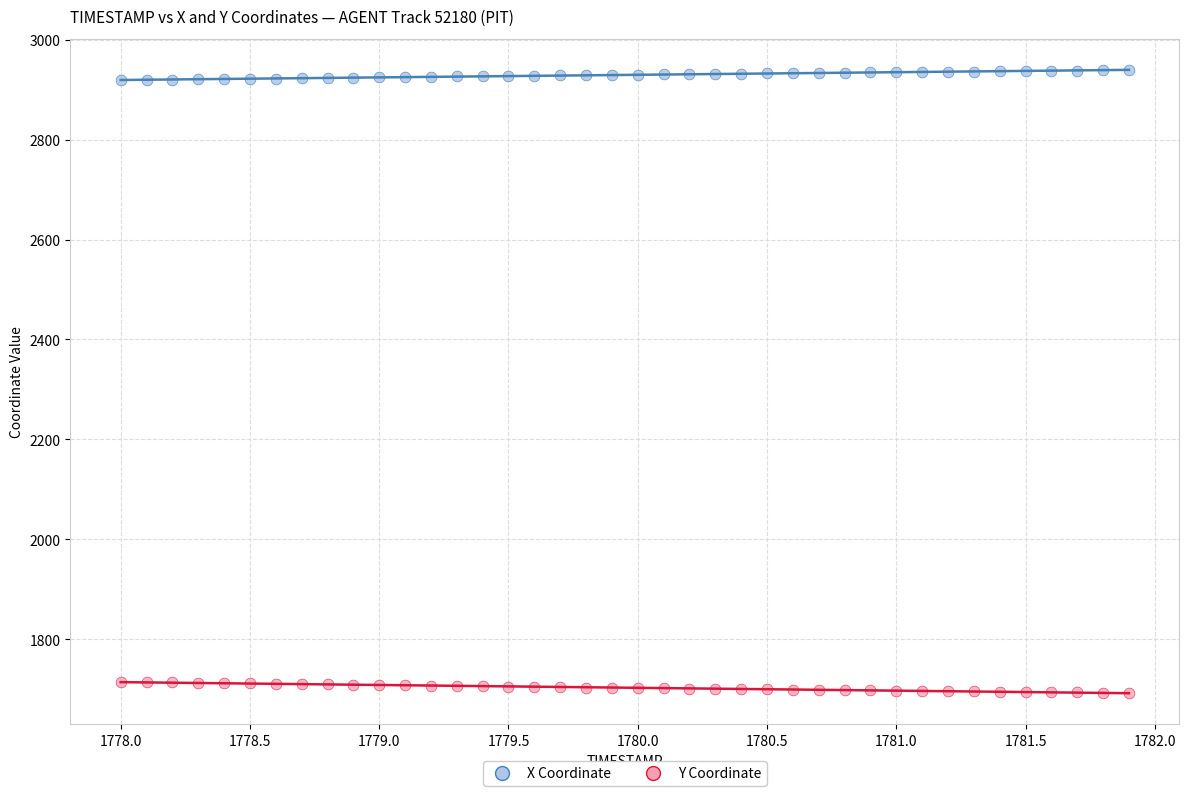

What are all the series names shown in the legend?

X Coordinate, Y Coordinate